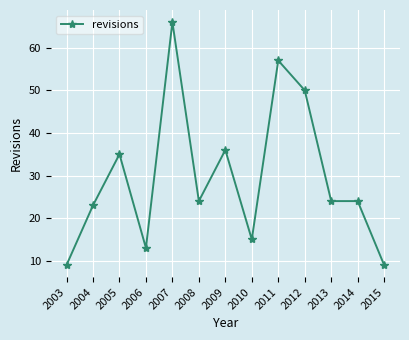

What is the value of the 3rd point from the left?

35